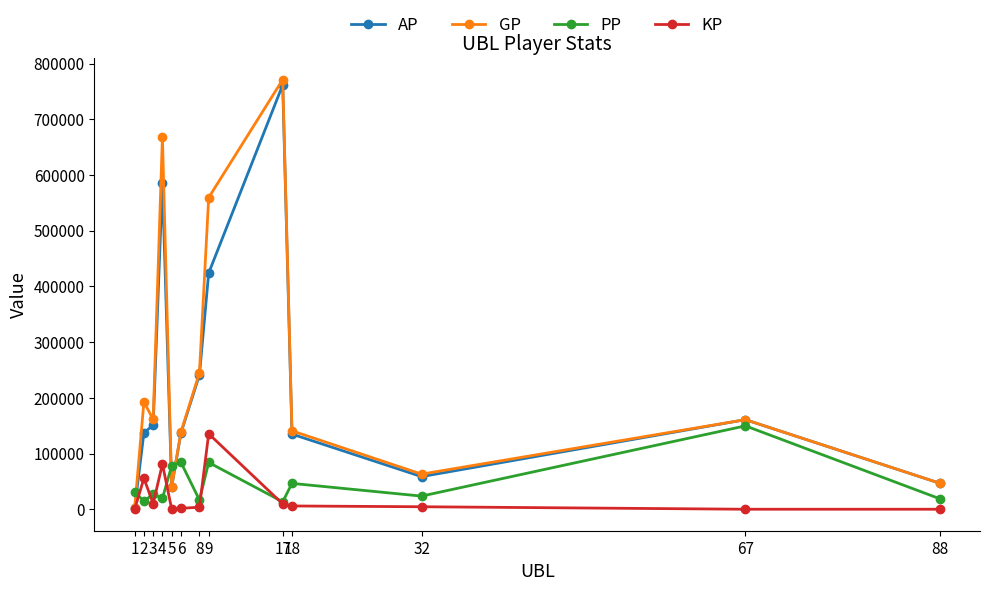

Which series changed the most between 3 and 17?

AP